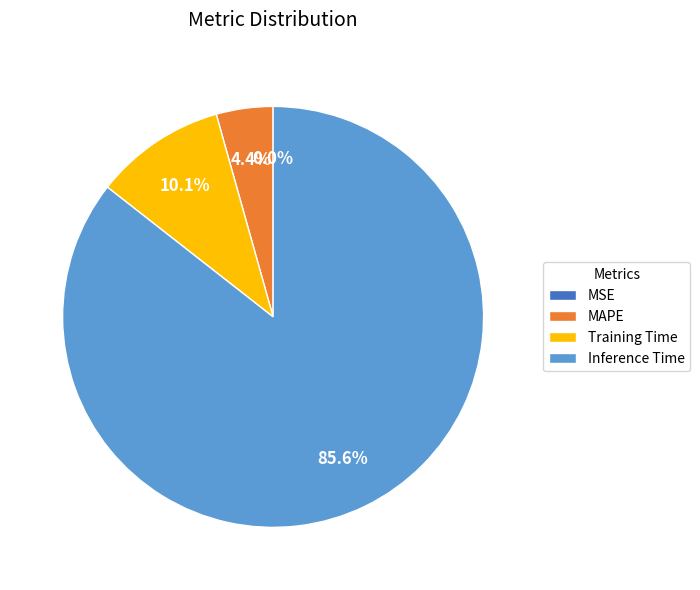

To the nearest percent, what is the difference between the Inference Time and Training Time slice percentages?

75%